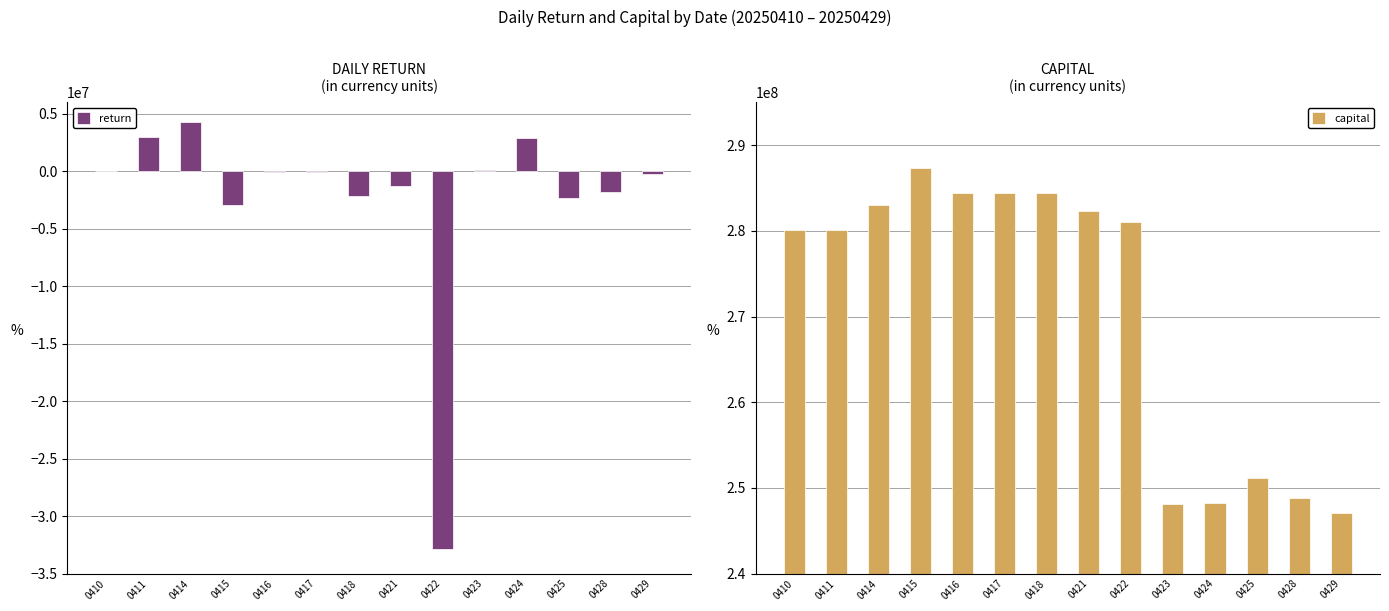

The value of return at 0415 is -1775677. True or false?

False